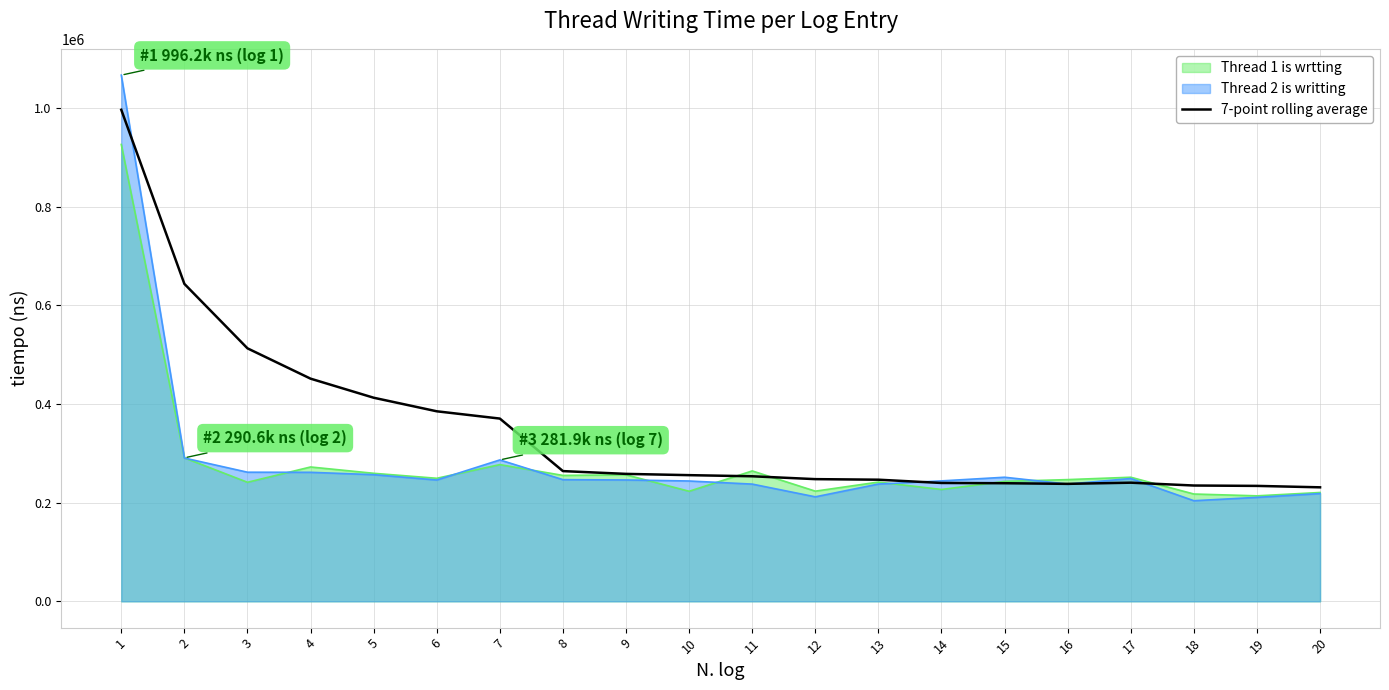

What is the value of the 12th point from the left?

247657.1